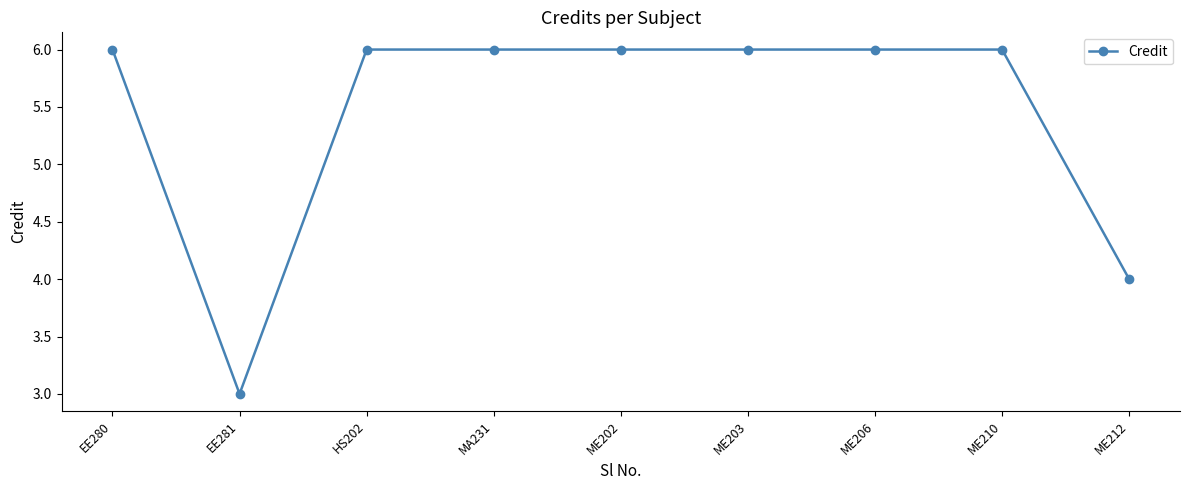

How many values are below 6?

2